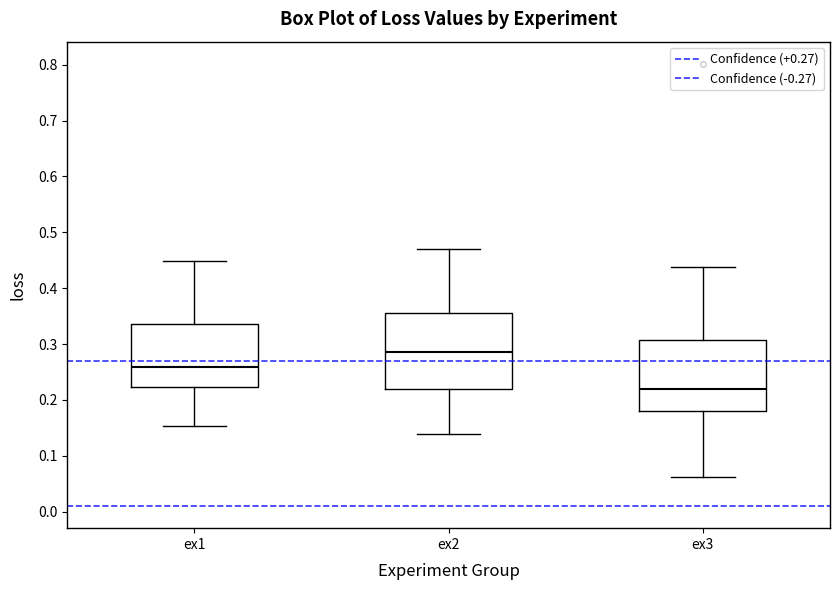

Reading left to right, read every box against the y-axis: the position of its median line, the range the box covers, and the ends of its whiskers. The values are not printed on the chart, so give them approximately, as read against the axis.

ex1: median 0.26, box 0.22 to 0.34, whiskers 0.15 to 0.45
ex2: median 0.29, box 0.22 to 0.36, whiskers 0.14 to 0.47
ex3: median 0.22, box 0.18 to 0.31, whiskers 0.06 to 0.44